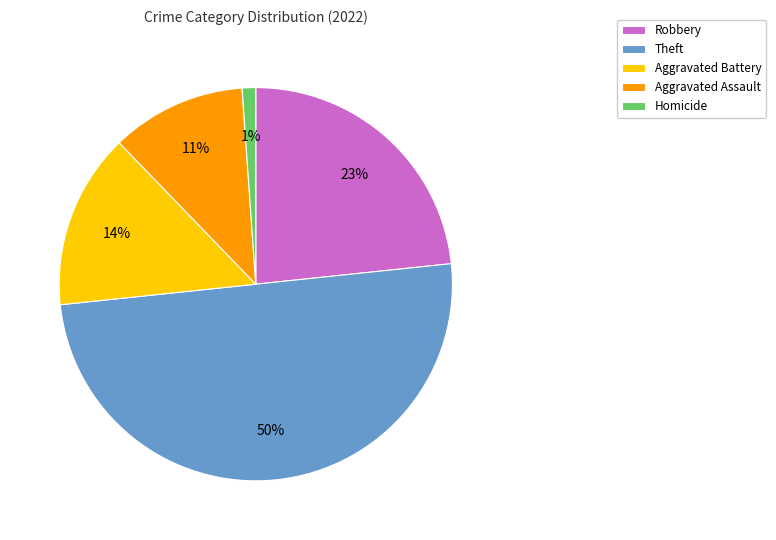

Which slice is the largest?

Theft